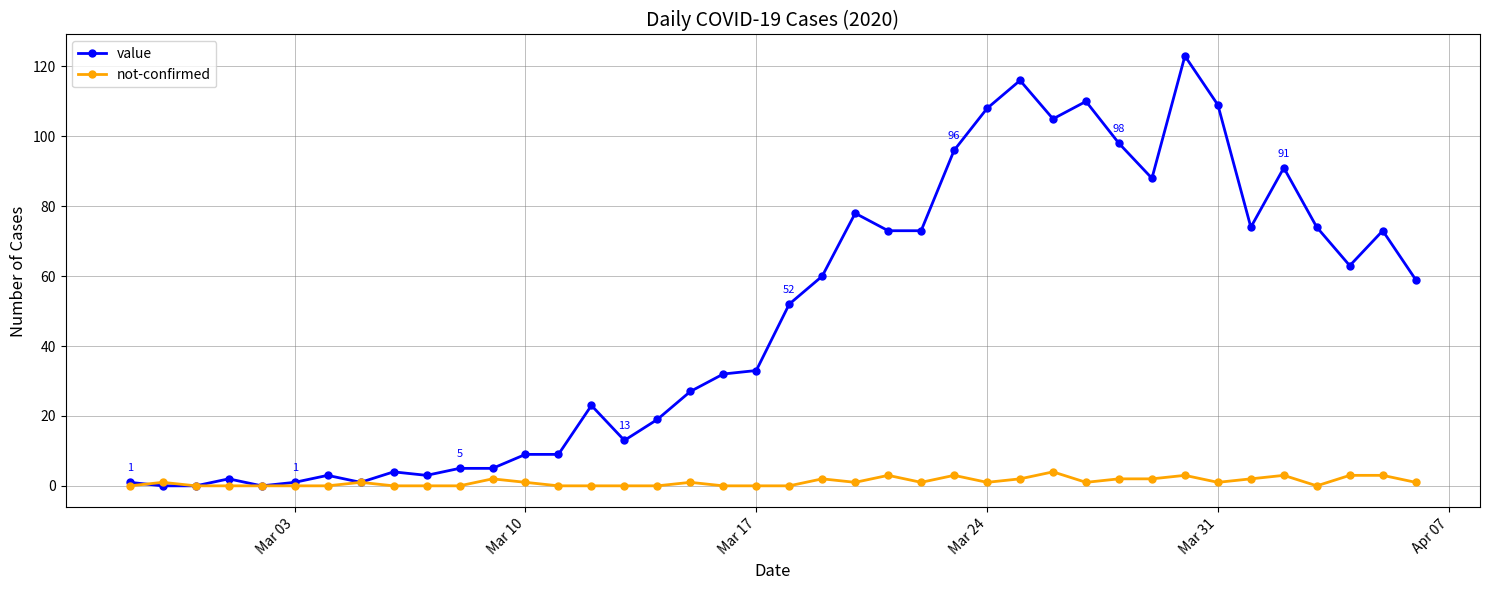

Rank the series by their average value, from lowest to highest.

not-confirmed, value